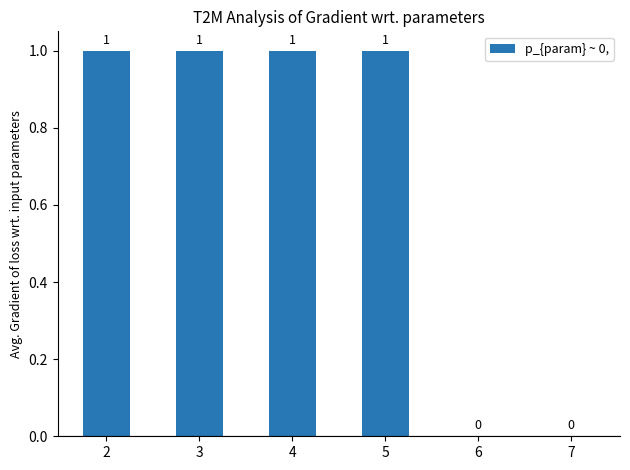

Reading right to left, extract all data points from this chart.

7=0	6=0	5=1	4=1	3=1	2=1